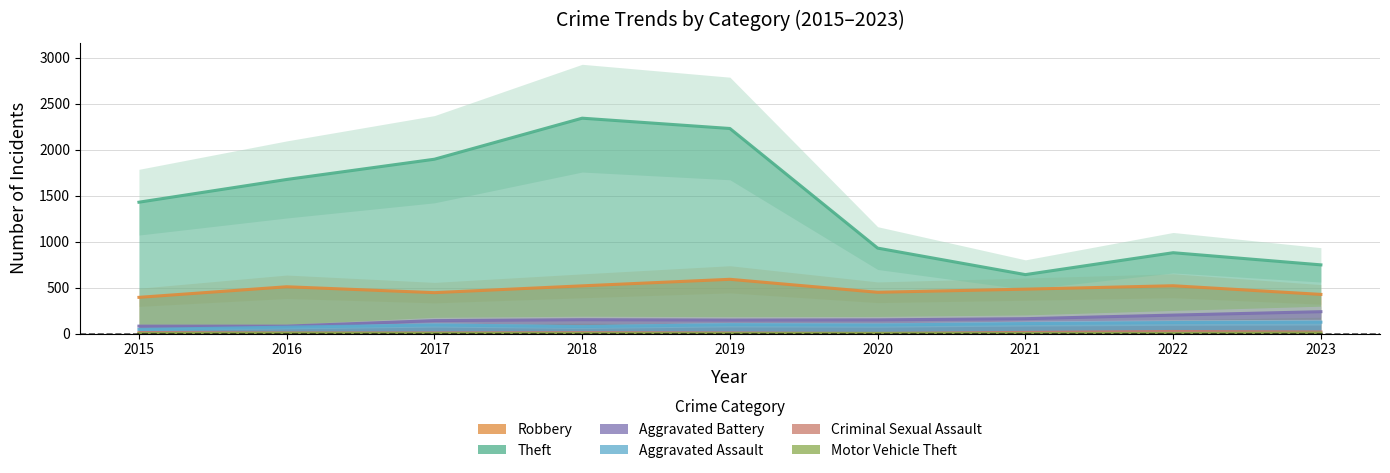

What is the sum of the Aggravated Assault values at 2022 and 2023?

246